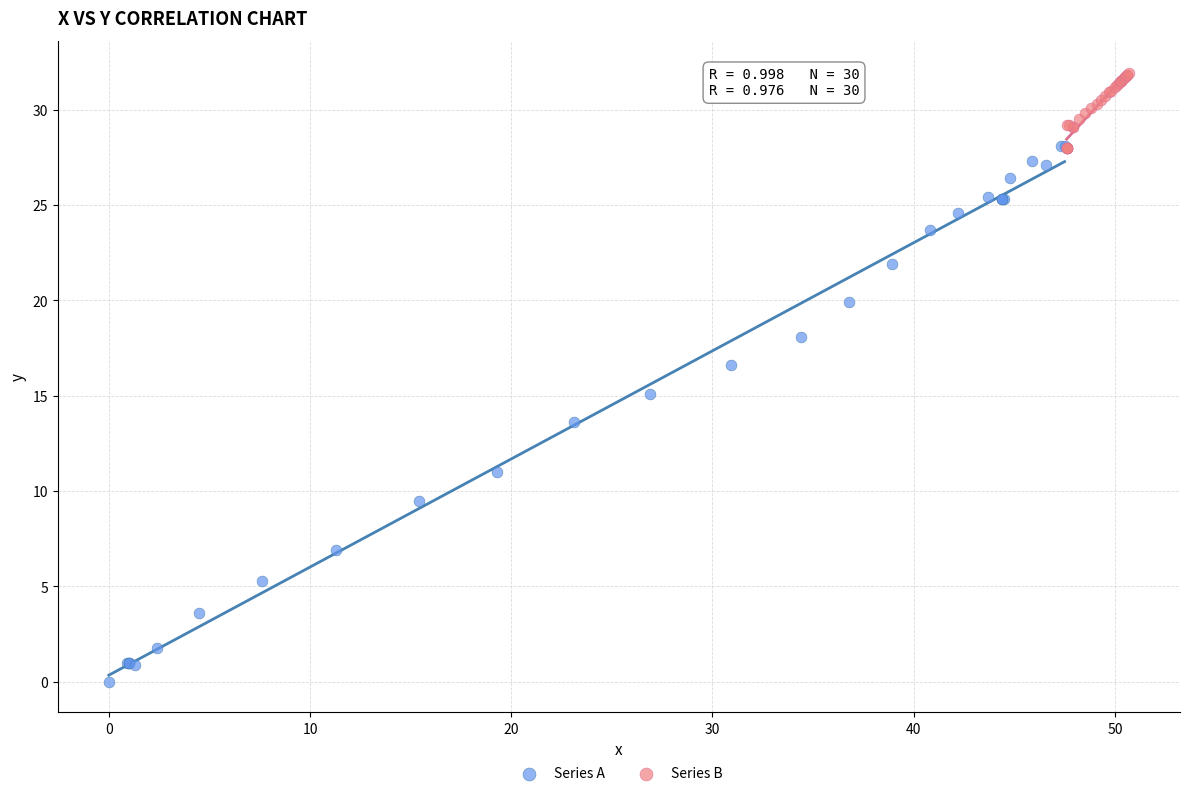

Which series reaches the maximum Y coordinate?

Series B